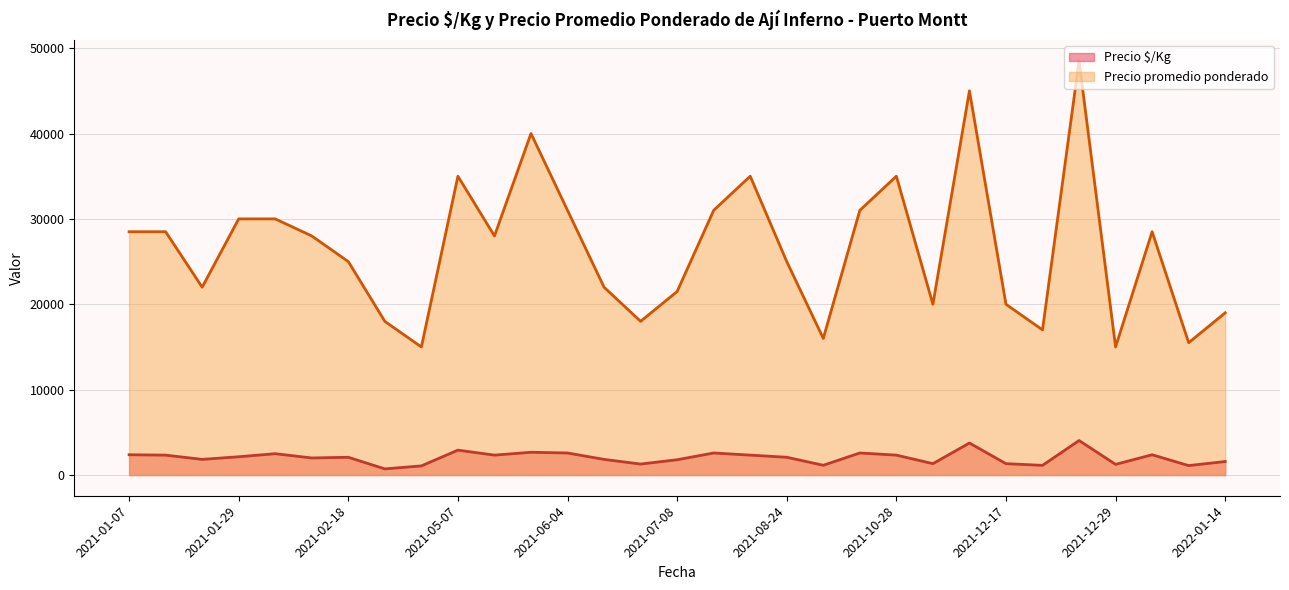

At which category does Precio promedio ponderado reach its first local peak?

2021-05-07